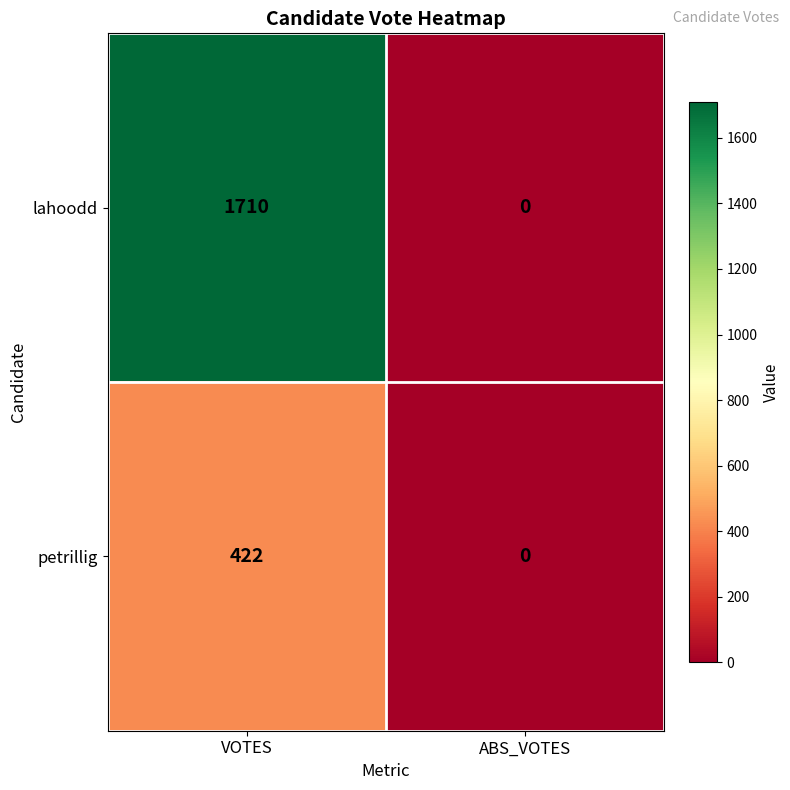

Which category has the highest value across all series?

VOTES